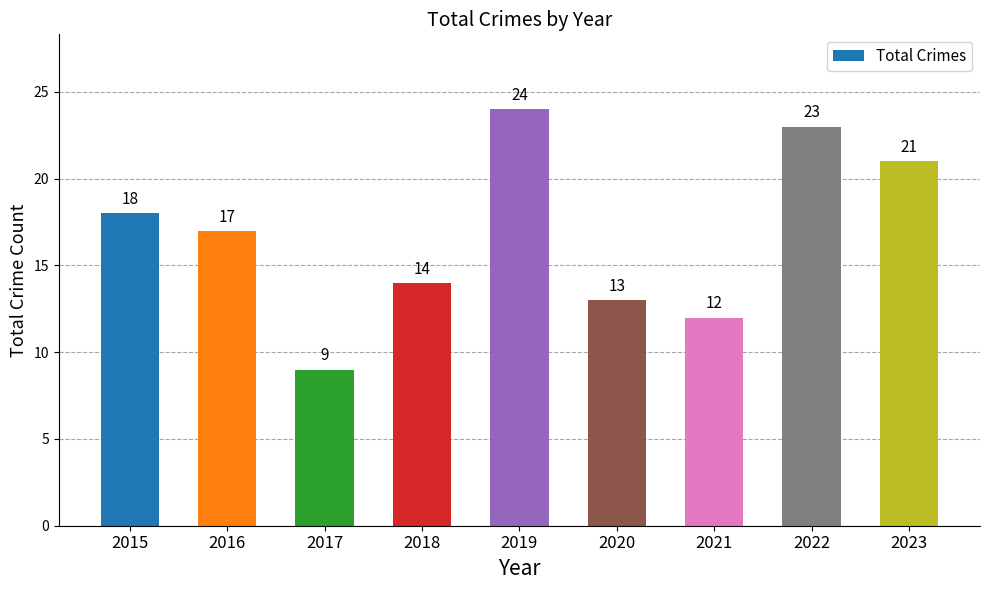

At which category does the chart reach its peak across all series?

2019